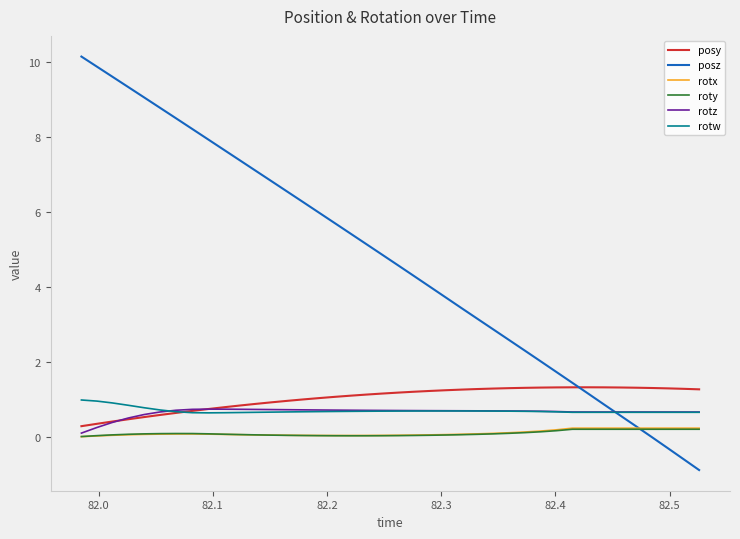

Does the chart display data point markers on the line(s)?

No